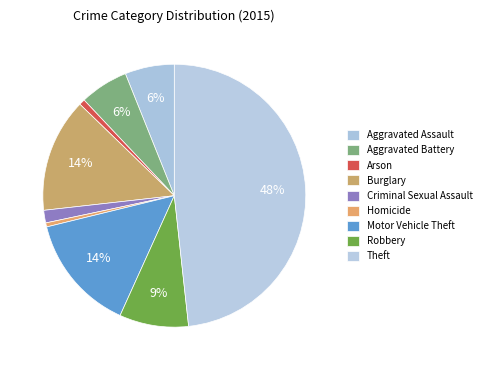

Count the number of slices in the pie.

9